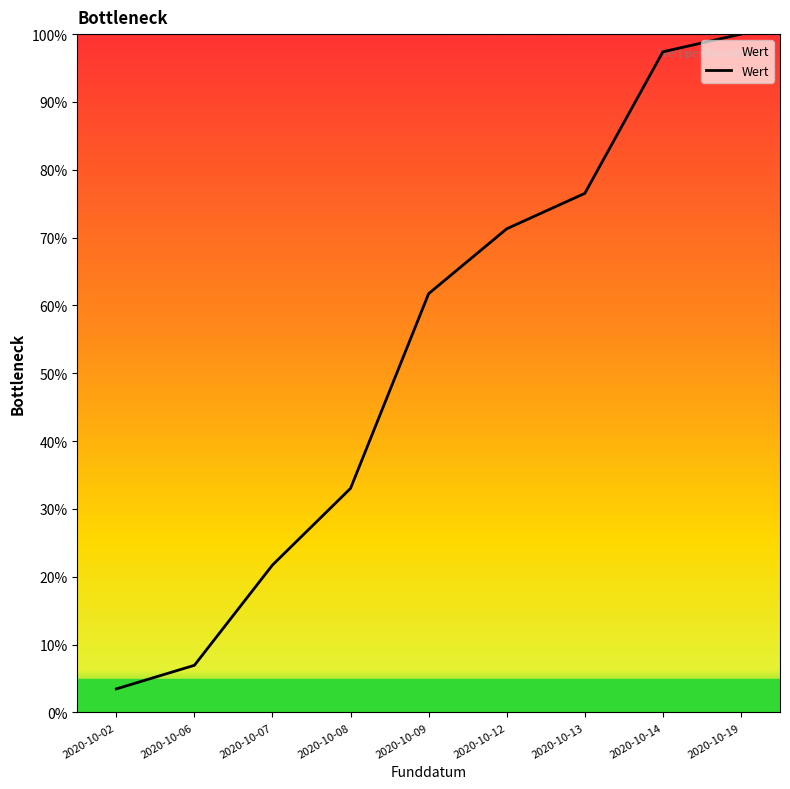

How many series are shown in this chart?

1